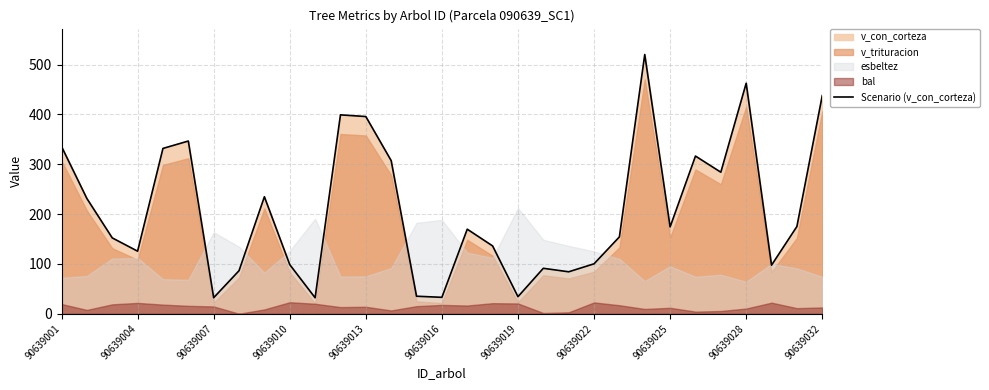

What is the greatest value displayed?

520.2